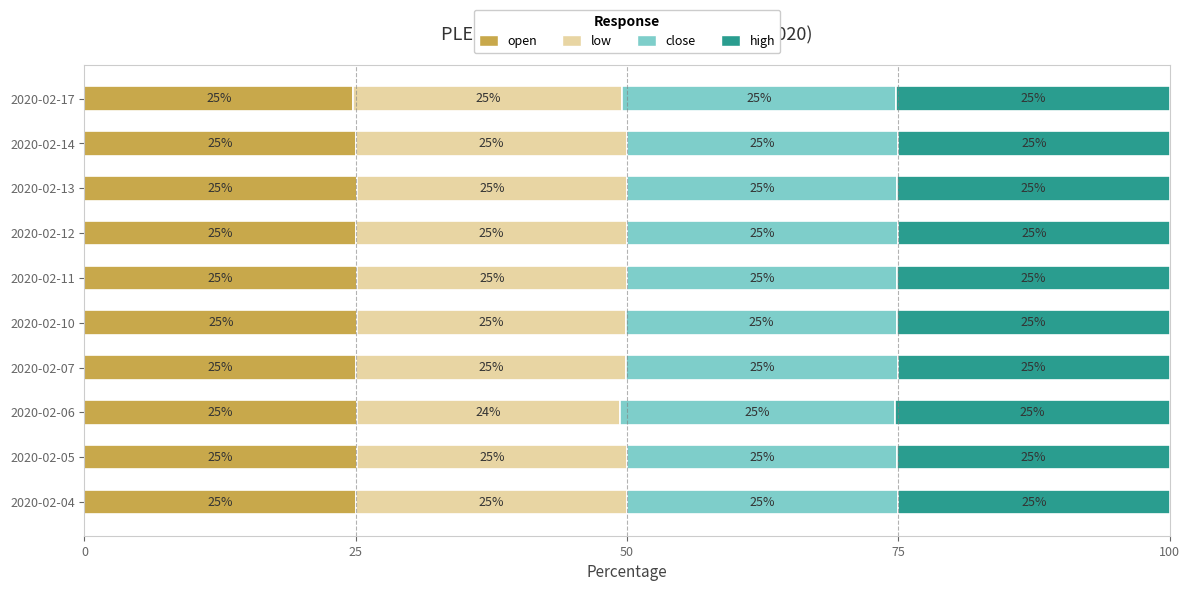

What is the total value across all series at 2020-02-13?

100.0